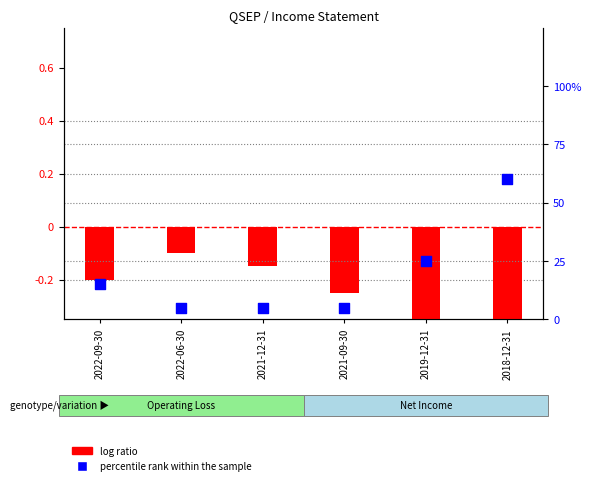

Which series reaches the maximum Y coordinate?

percentile rank within the sample